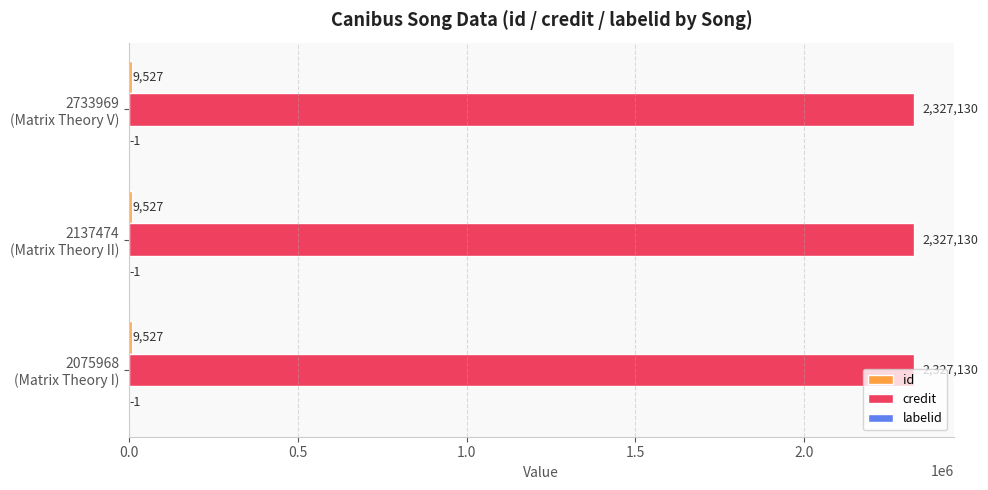

What is the greatest value displayed?

2327130